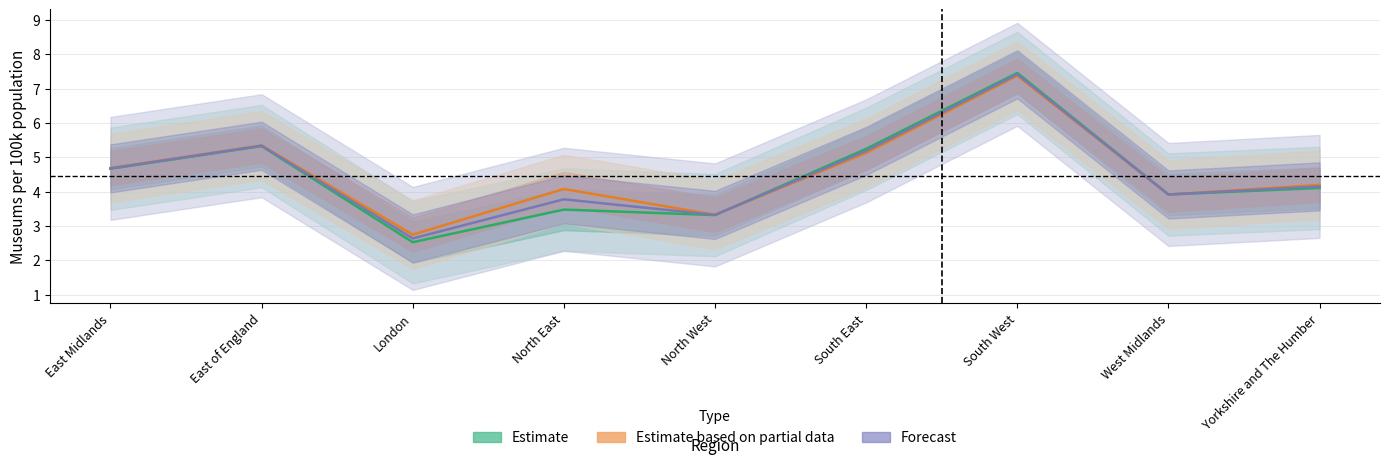

What is the average value of the museums22_per_100kpop series?

4.5